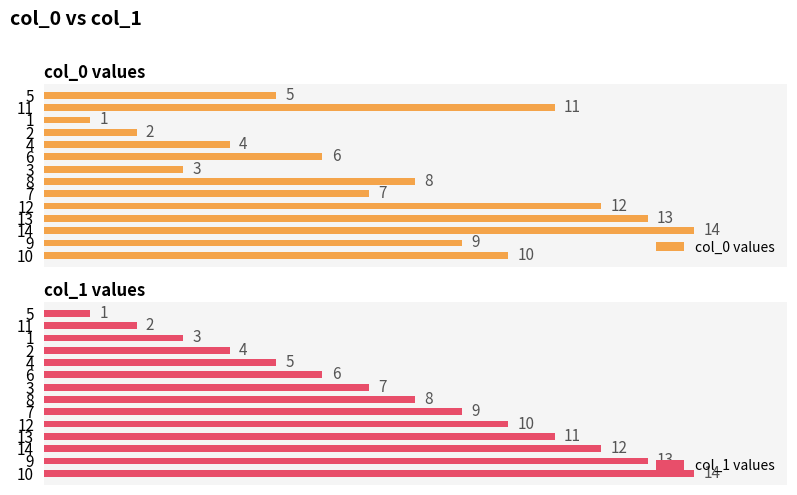

How many bars are there in each group?

2